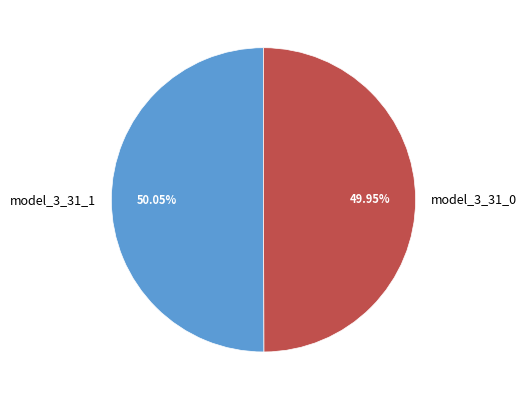

To the nearest percent, what is the combined percentage of model_3_31_1 and model_3_31_0?

100%